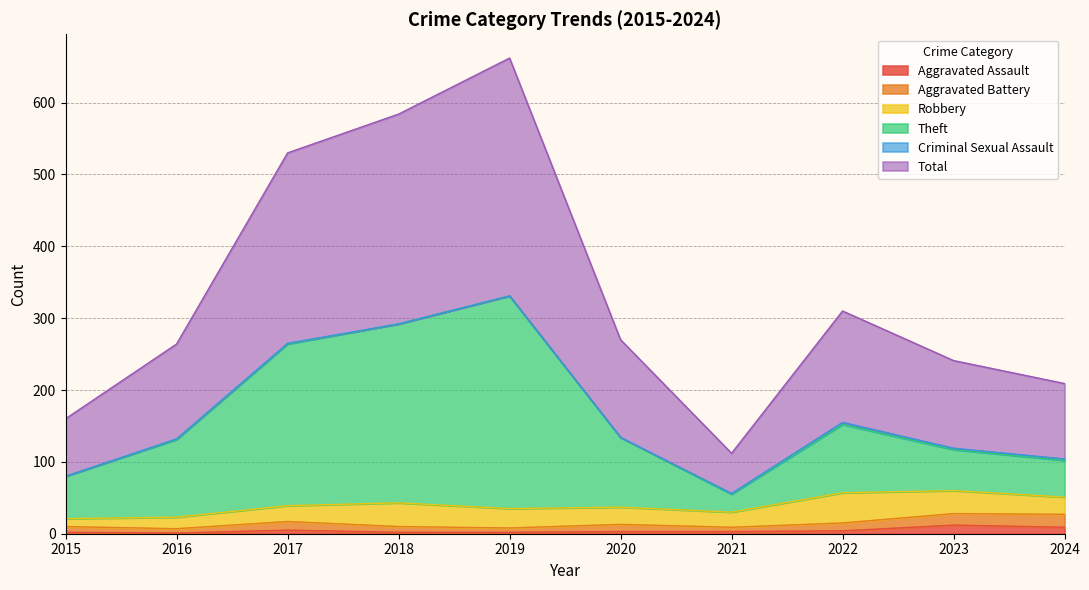

Where is the first local minimum for Aggravated Assault?

2016